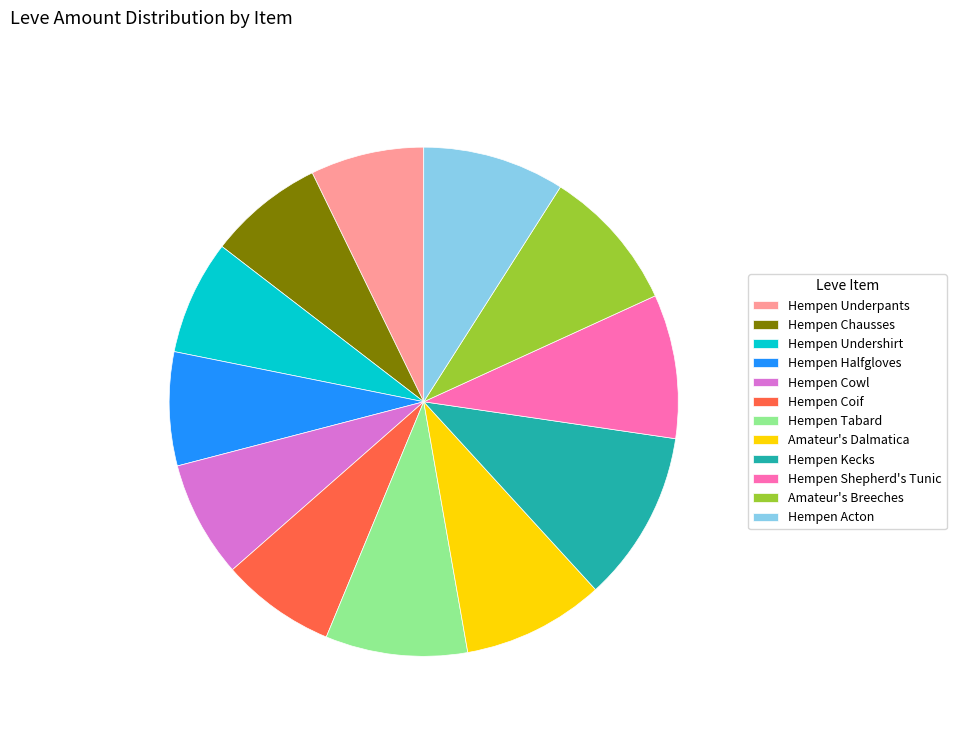

Count the number of slices in the pie.

12